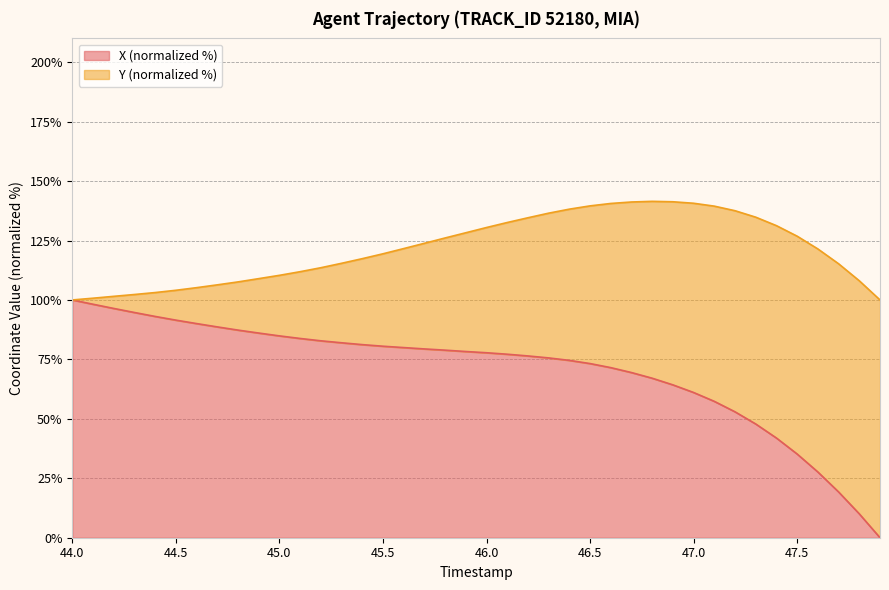

What is the total value across all series at 46.5?

139.6